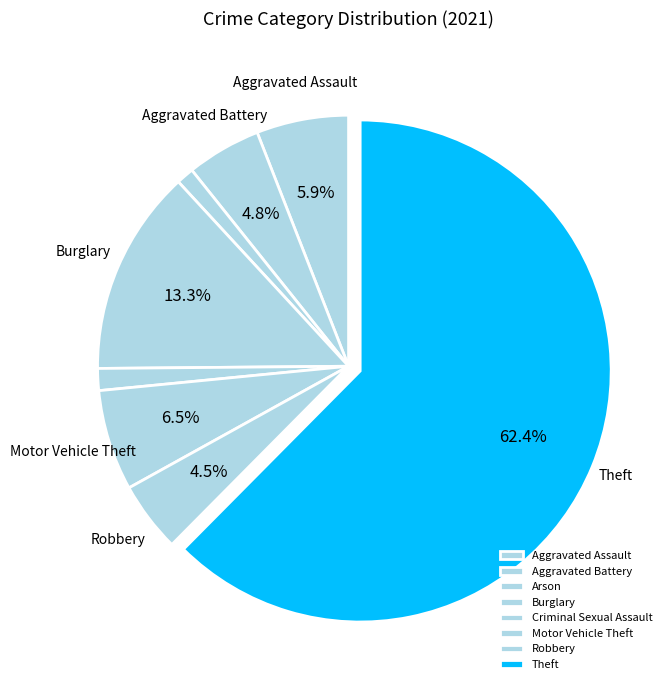

Which category has the biggest portion of the pie?

Theft